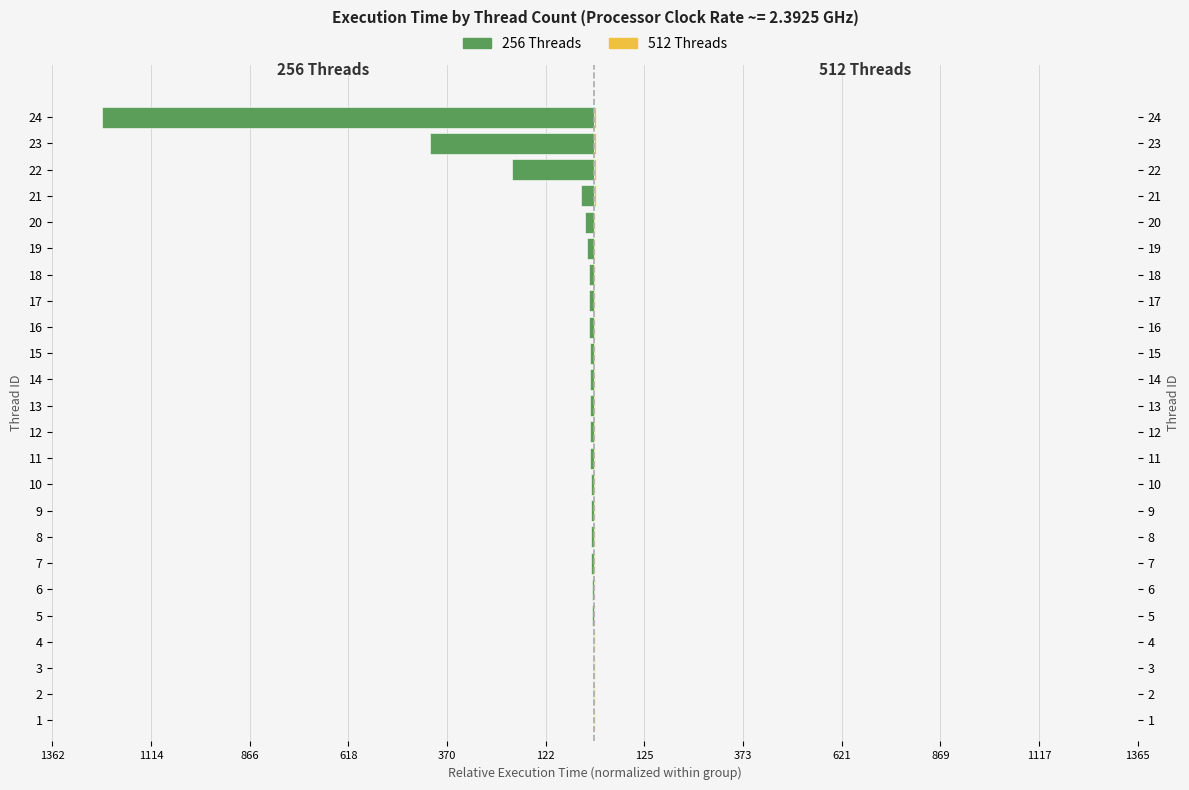

What is the value of the 256 Threads bar at the 16th from the left?

-12.6